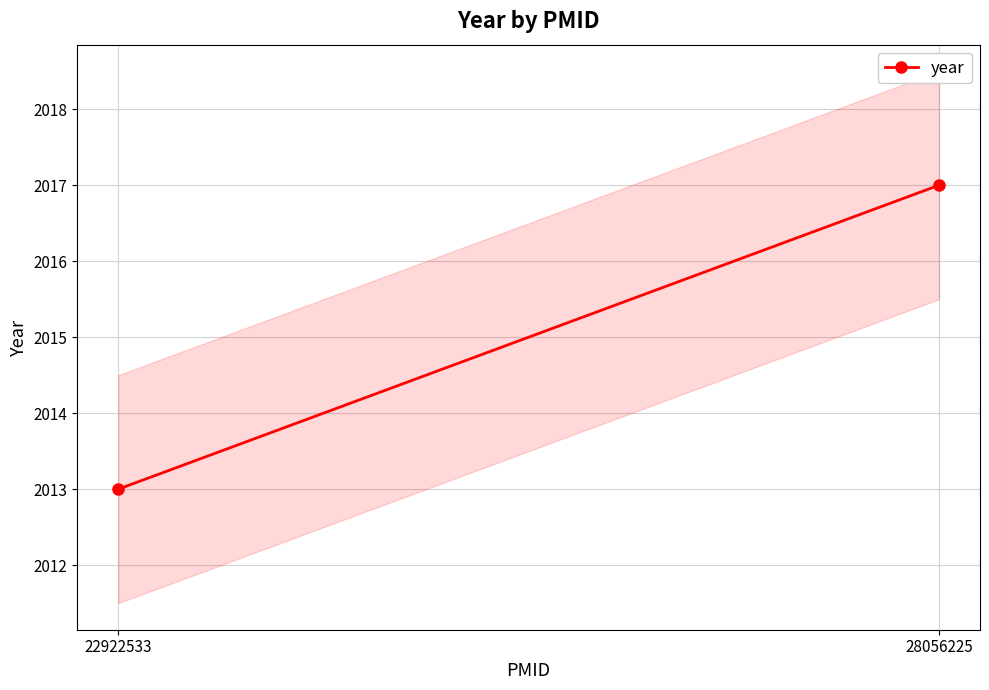

Rank the categories by value from lowest to highest.

22922533, 28056225